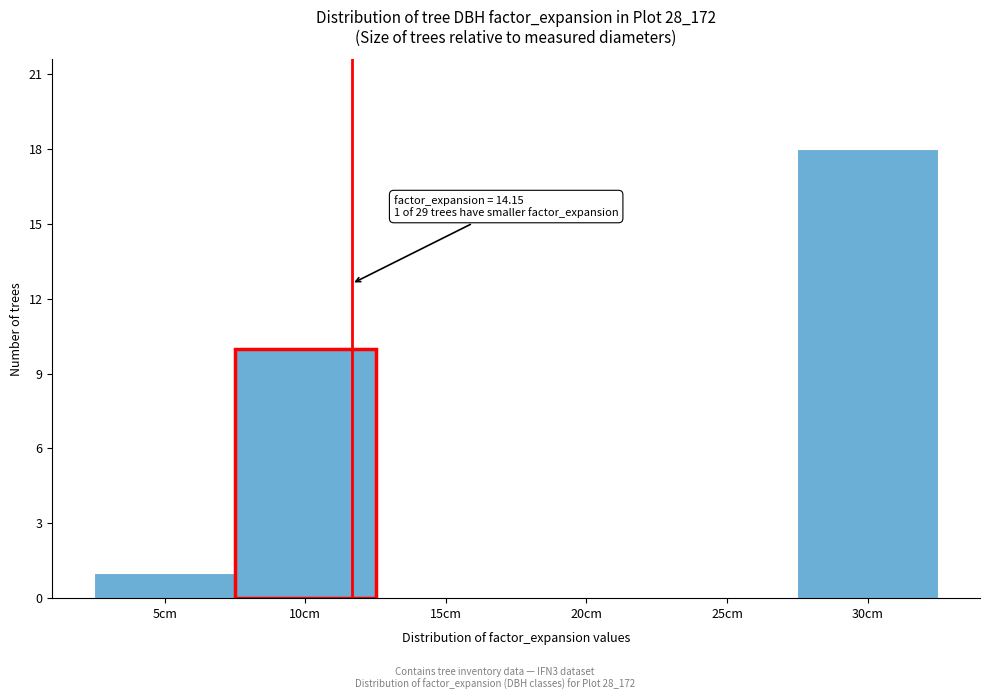

Reading right to left, what are all the values shown in this chart?

30cm=18	25cm=0	20cm=0	15cm=0	10cm=10	5cm=1